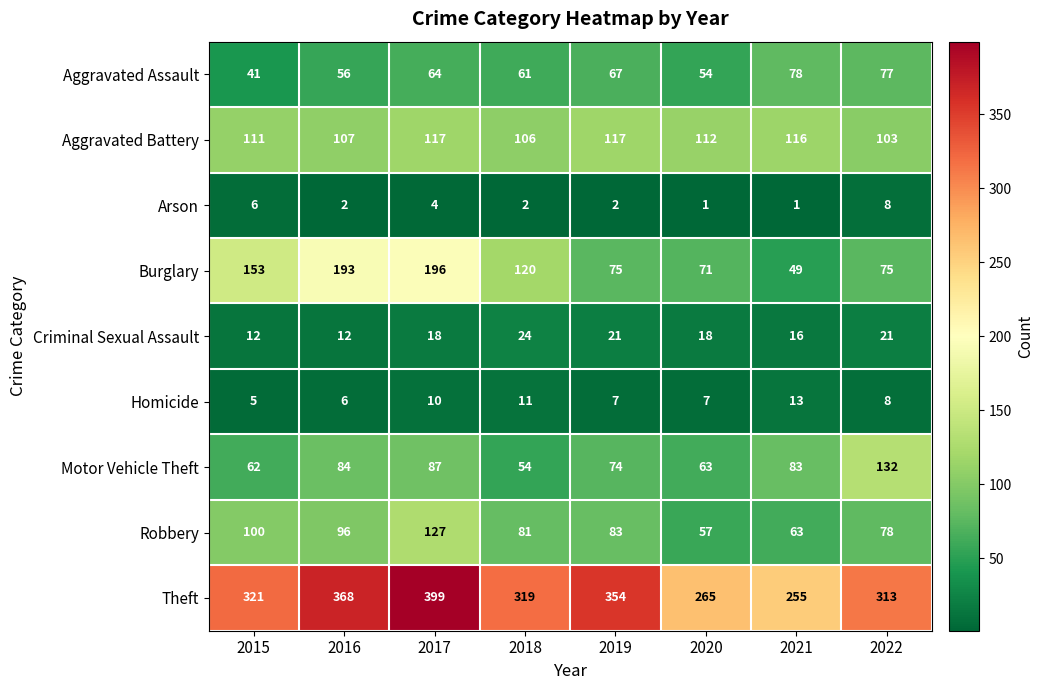

At which category is the sum across all series the highest?

2017